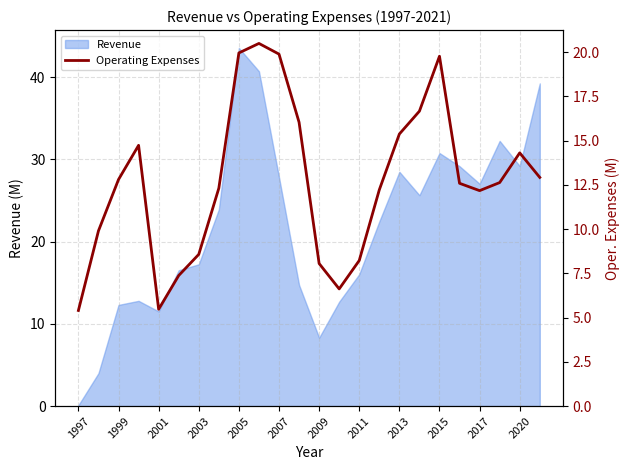

Which category has the lowest value in the Revenue series?

1997